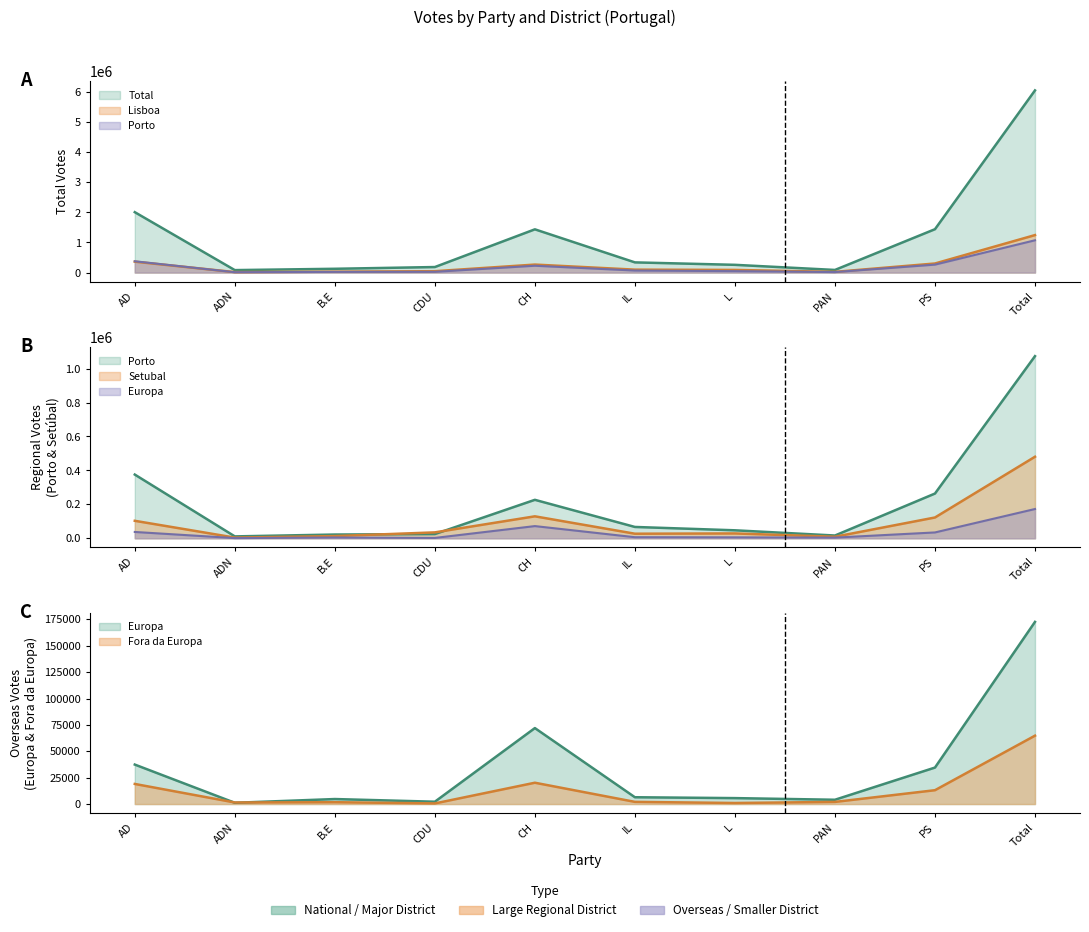

How many data points in Porto are less than 66926?

5